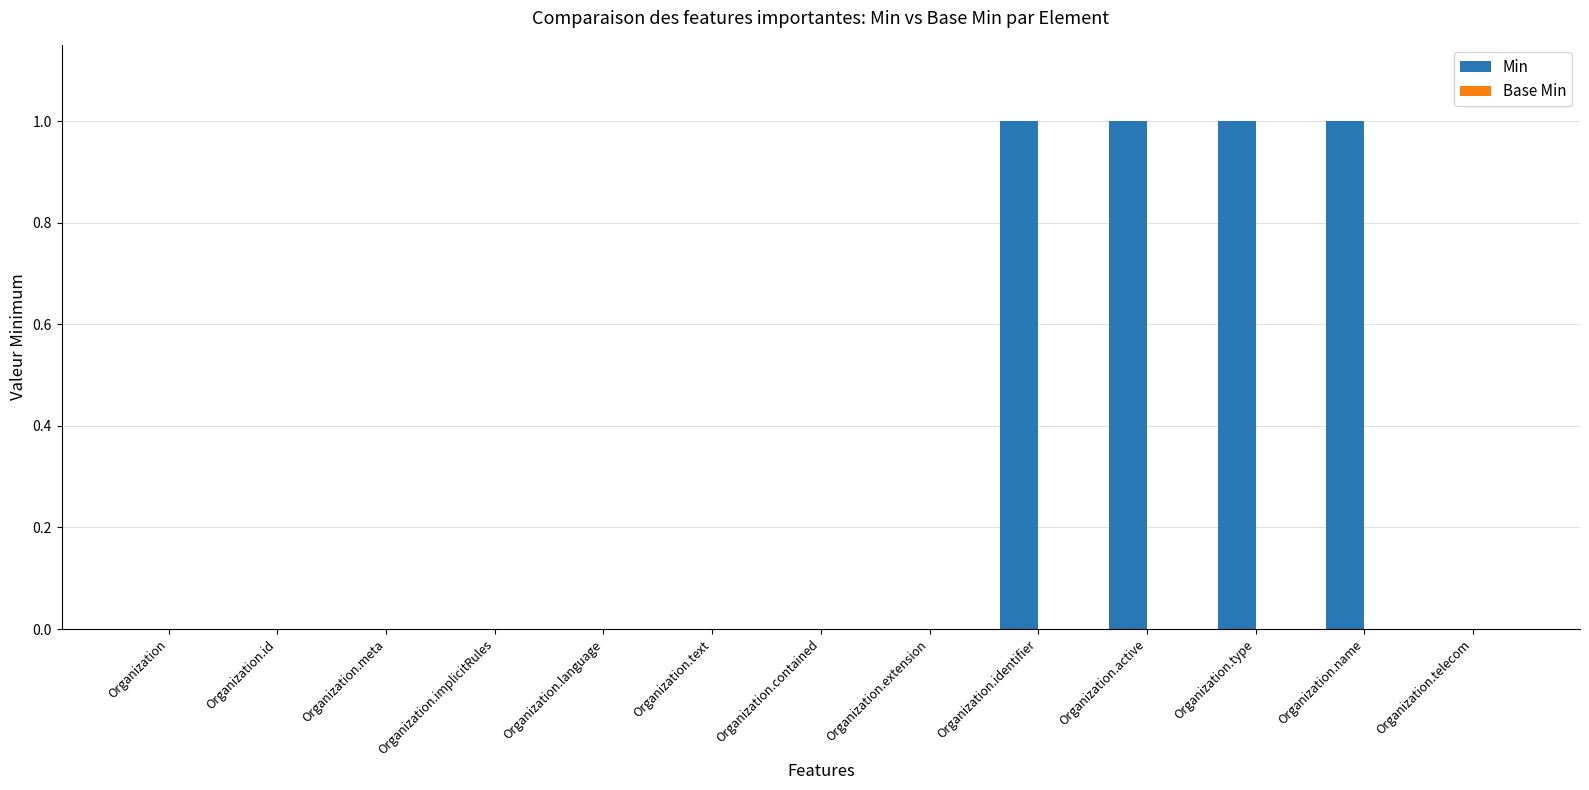

What is the sum of all values?

4